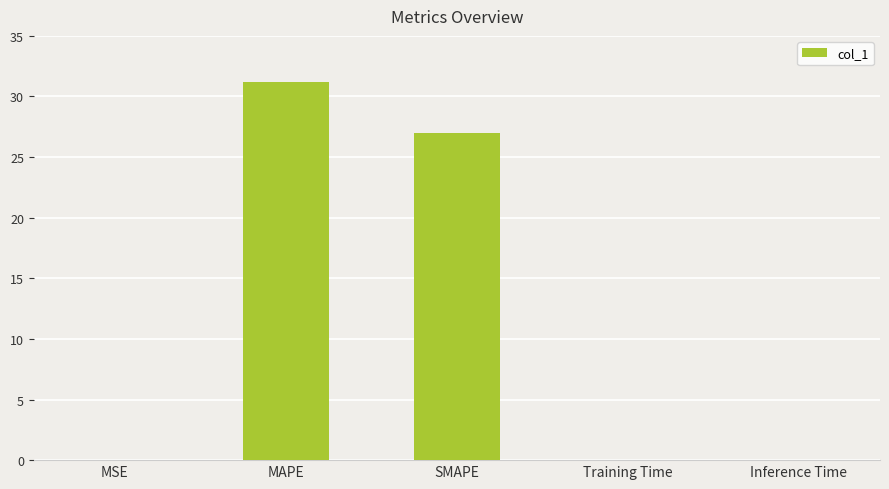

What is the sum of all values?

58.3